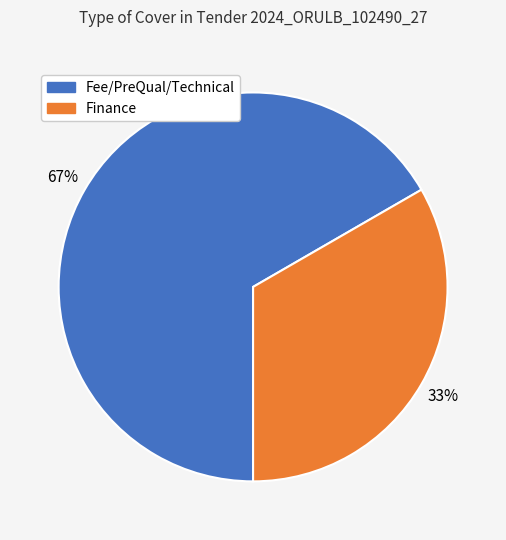

Which slice is the largest?

Fee/PreQual/Technical